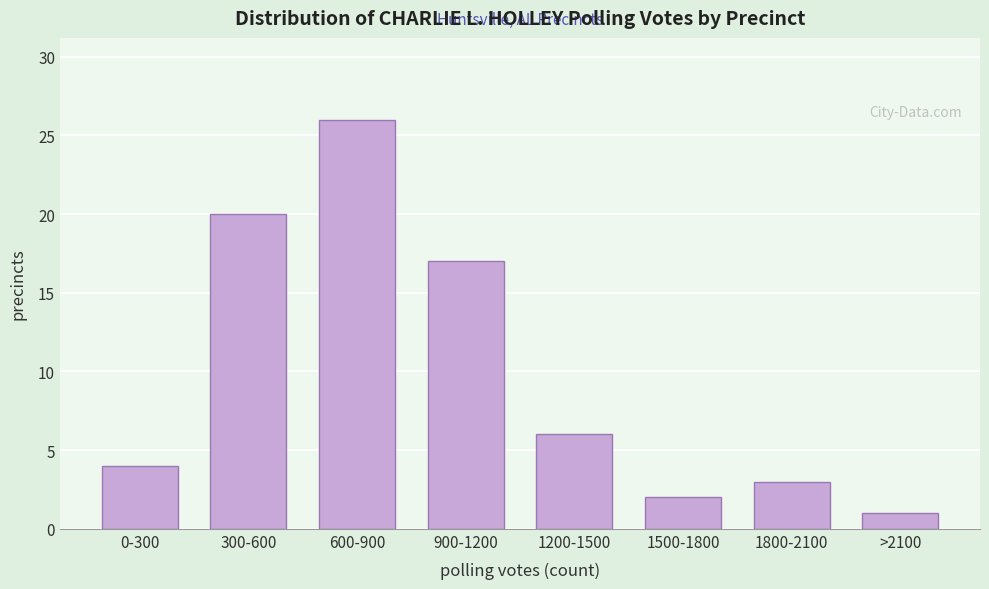

Reading left to right, list all the values displayed in this chart.

0-300=4	300-600=20	600-900=26	900-1200=17	1200-1500=6	1500-1800=2	1800-2100=3	>2100=1